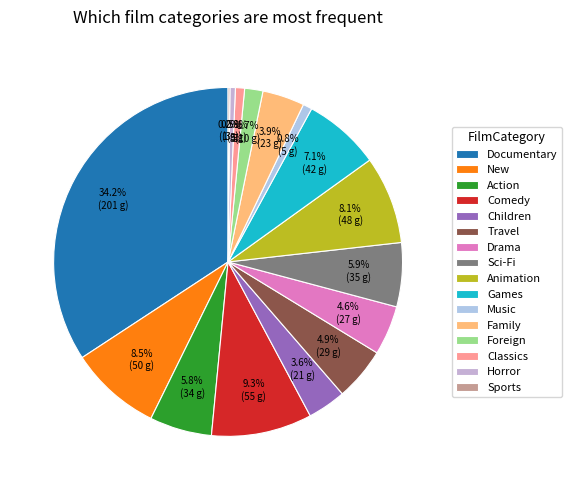

What is the largest slice in the pie chart?

Documentary